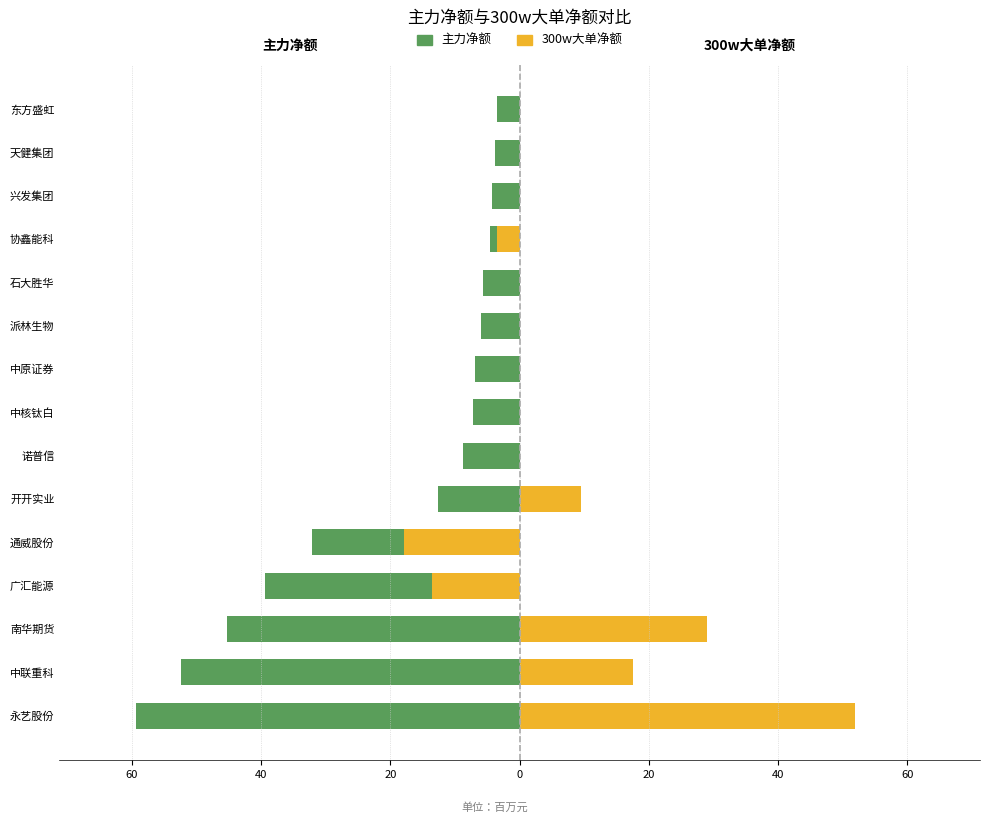

The 主力净额 series shows -5.9 at 派林生物. True or false?

True